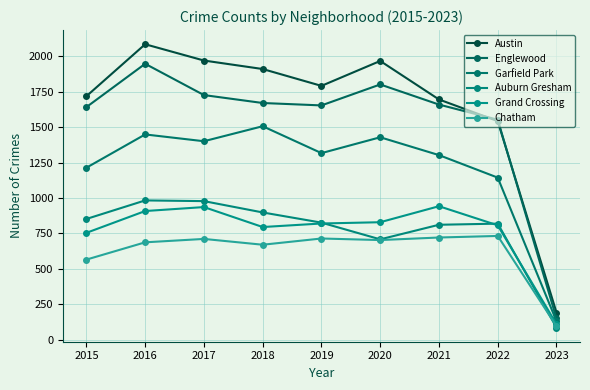

Where is the first local minimum for Austin?

2019